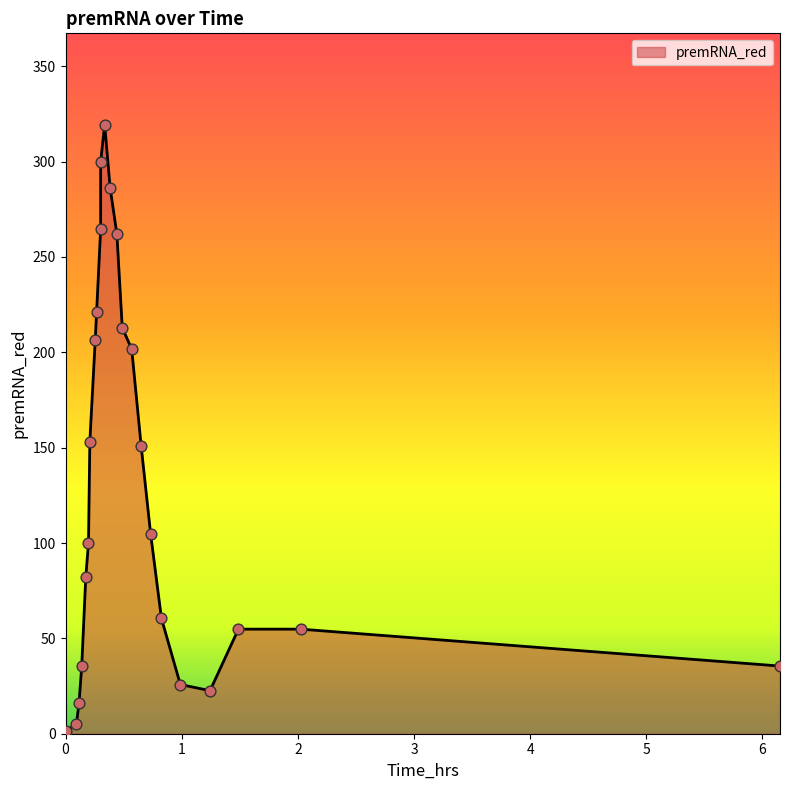

Between 0.0 and 0.26744186, which is larger?

0.26744186